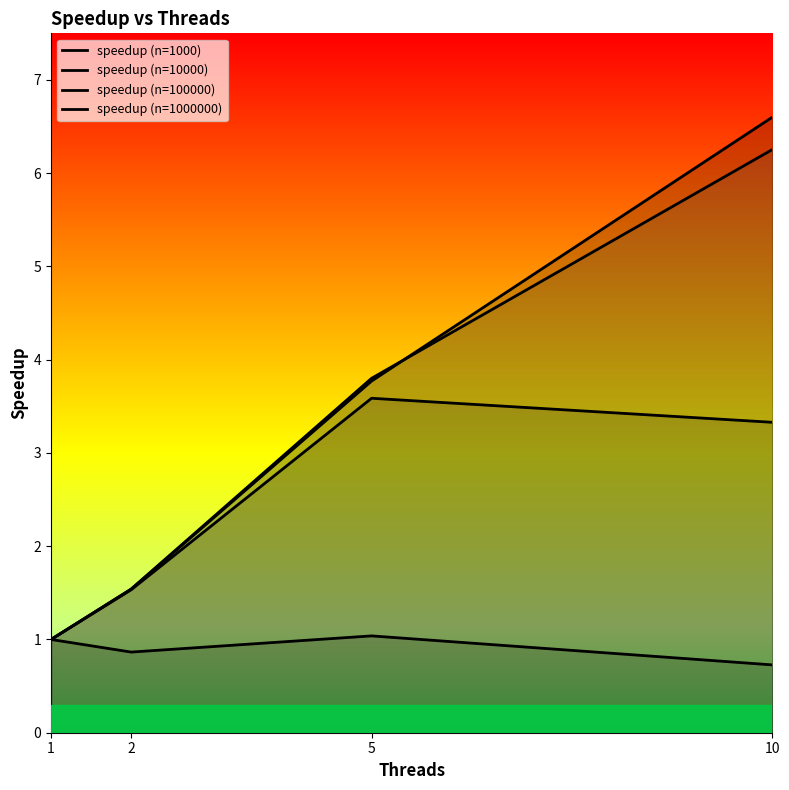

List the labels in order of speedup (n=1000) value, smallest first.

10, 2, 1, 5